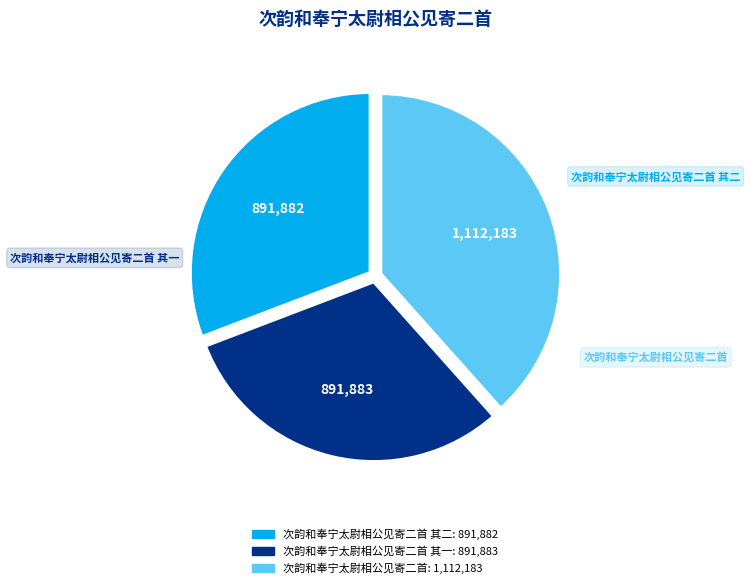

Is there a majority slice in this chart?

No